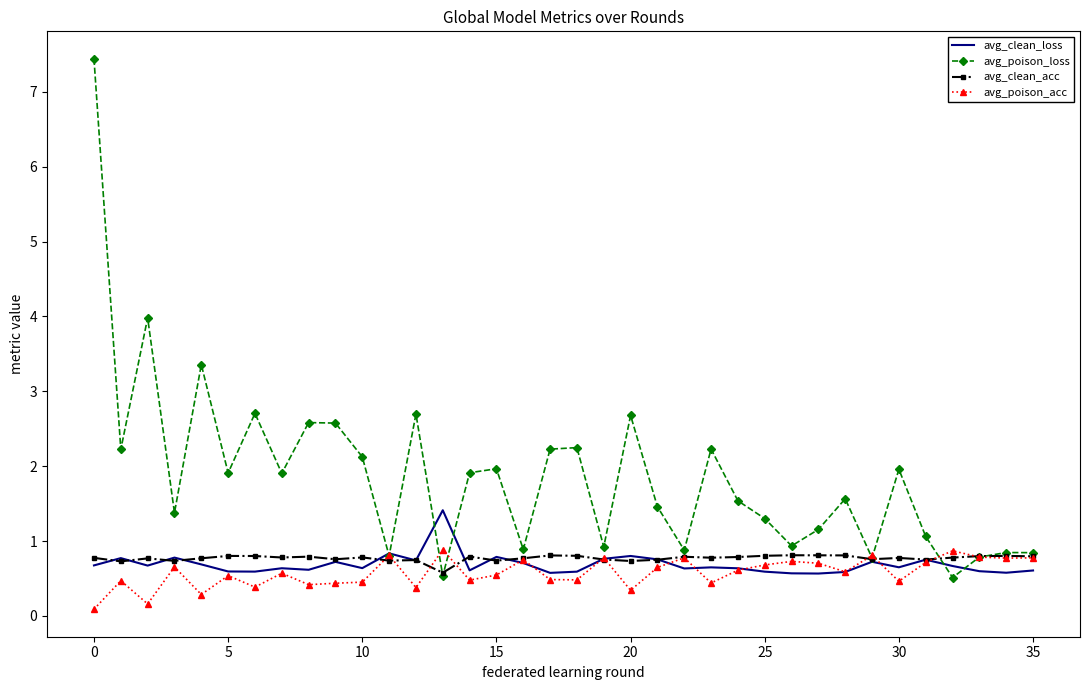

What is the maximum value for avg_poison_acc?

0.9